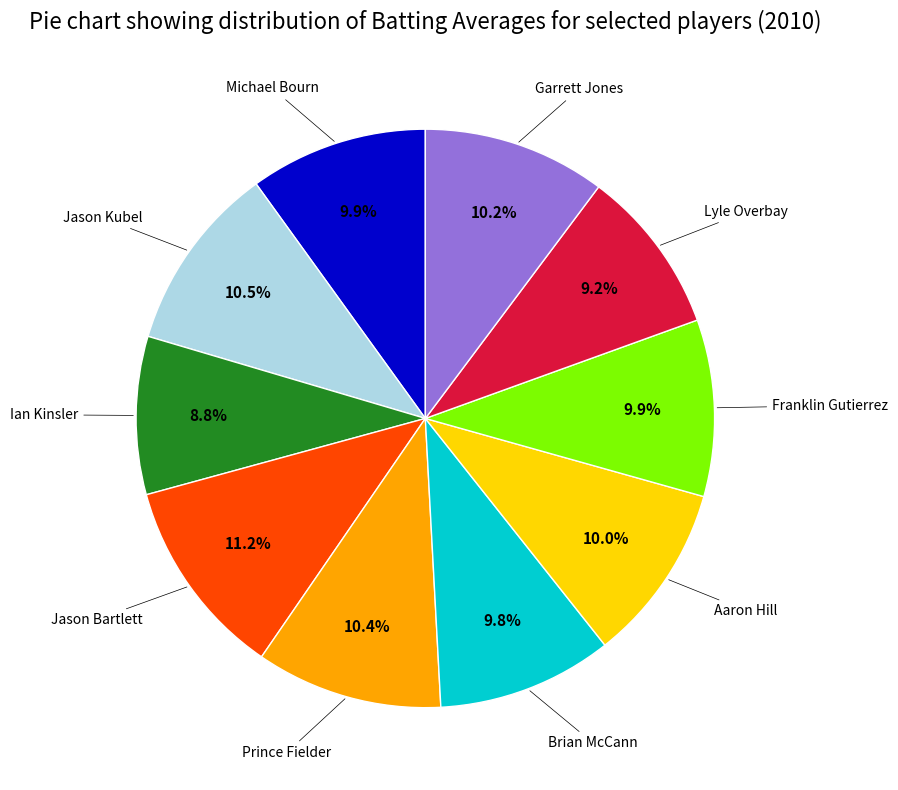

Does any single category account for the majority?

No